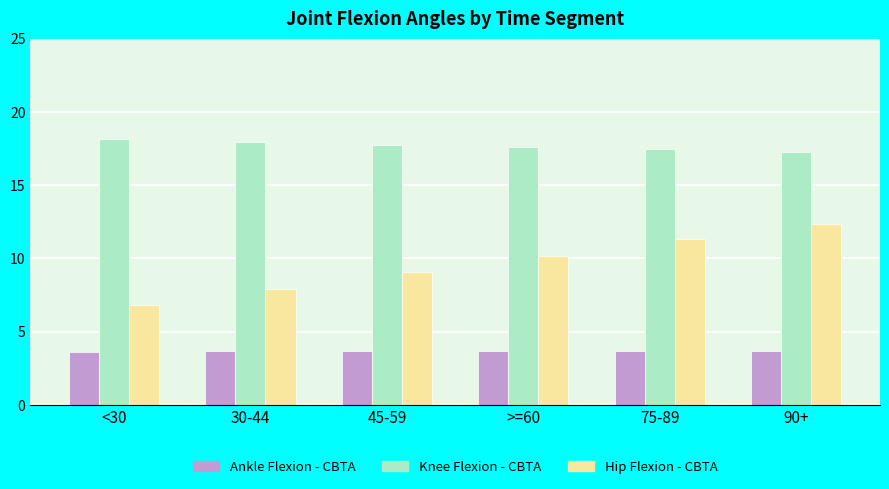

Is it true that Ankle Flexion - CBTA equals 3.6 at <30?

True